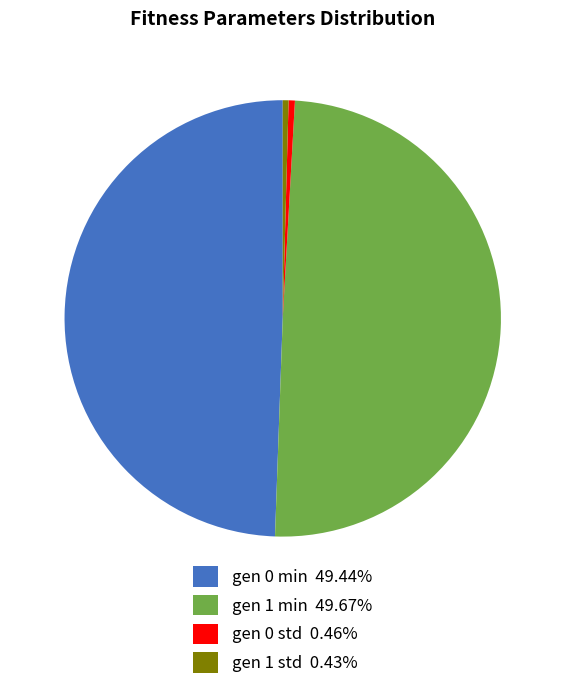

Approximately how many times larger is the value at gen 1 std 0.43% compared to gen 0 std 0.46%?

0.9